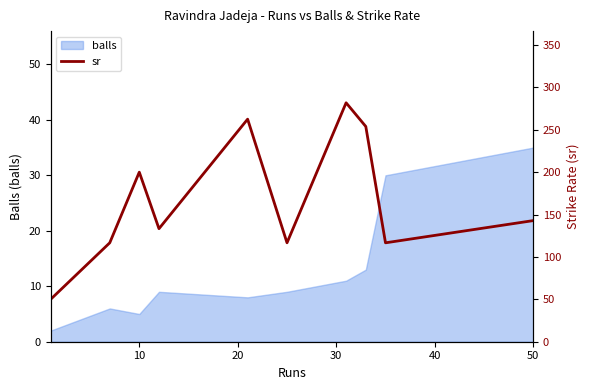

What is the highest value of the balls series?

35